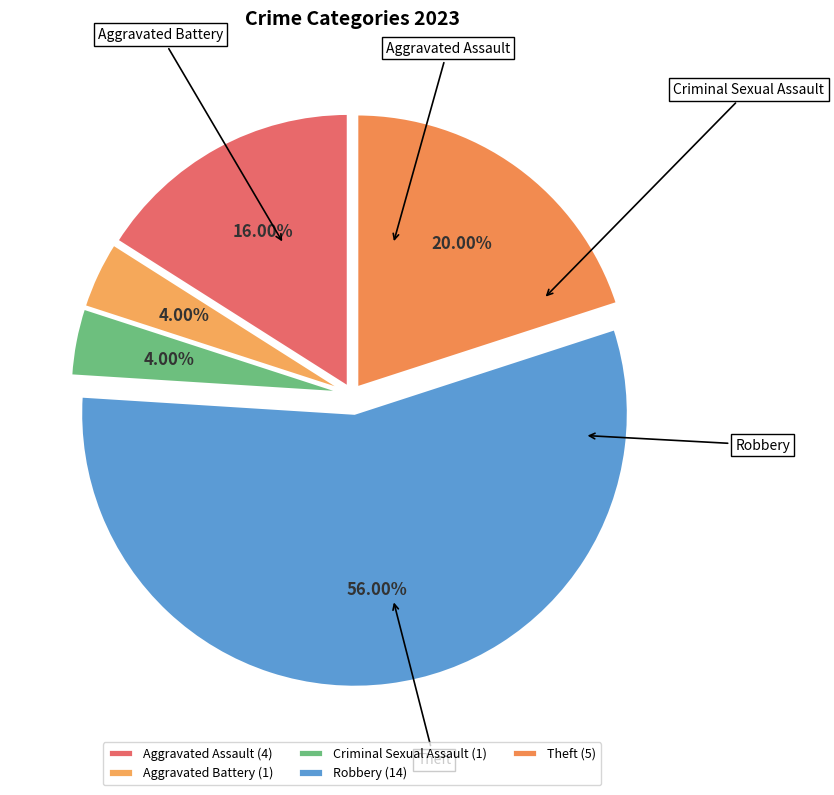

Rank the categories by value from highest to lowest.

Robbery, Theft, Aggravated Assault, Aggravated Battery, Criminal Sexual Assault